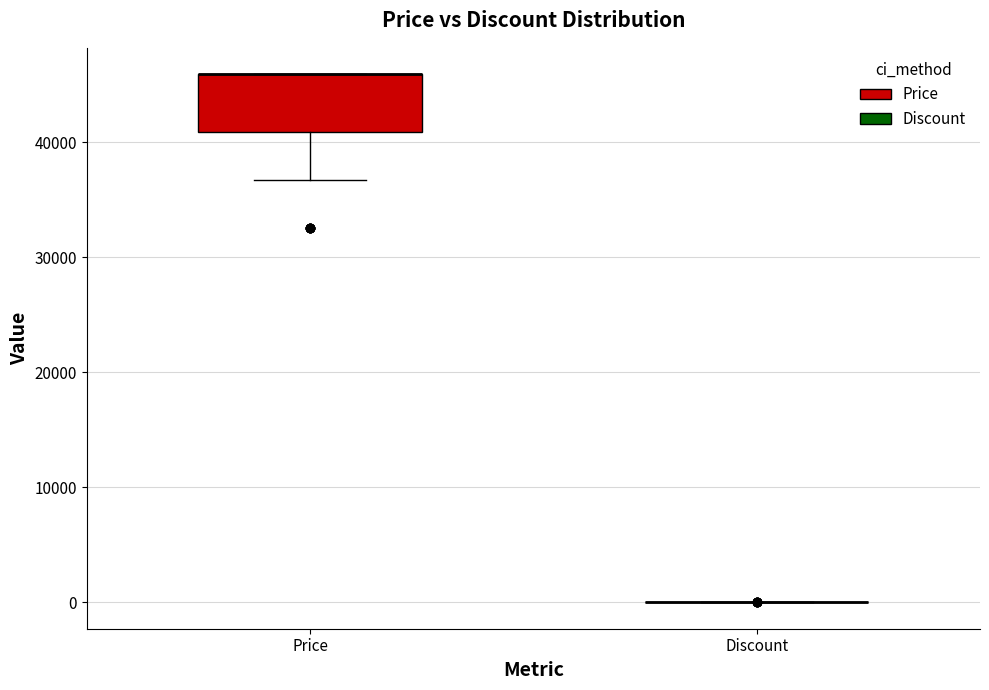

Reading left to right, transcribe this box plot: for each box, give where its median line is, the range the box spans, and where its two whiskers end, as read against the y-axis. The values are not printed on the chart, so give them approximately, as read against the axis.

Price: median 46000 (drawn on the box's upper edge), box 41000 to 46000, whiskers 37000 to 46000
Discount: box collapsed to a line at 0, whiskers 0 to 0